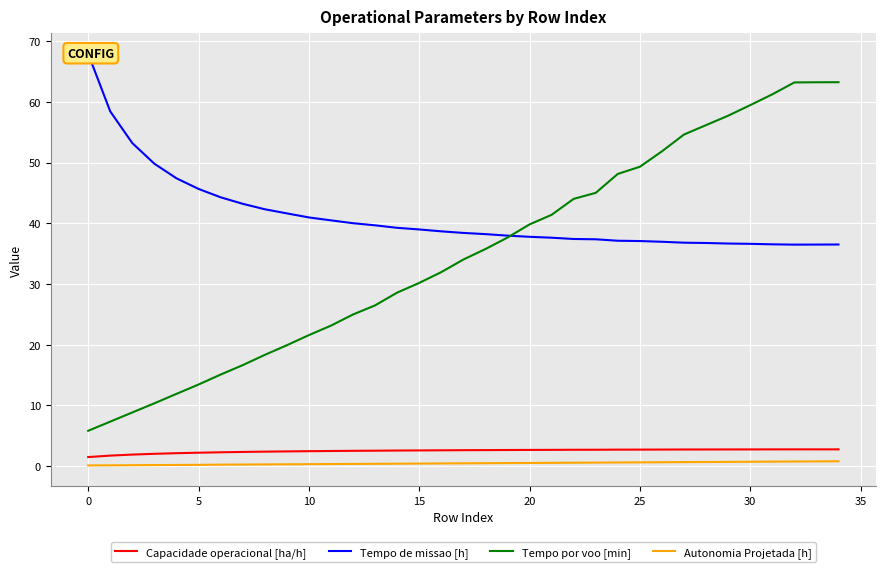

What is the label of the 13th point from the left?

12